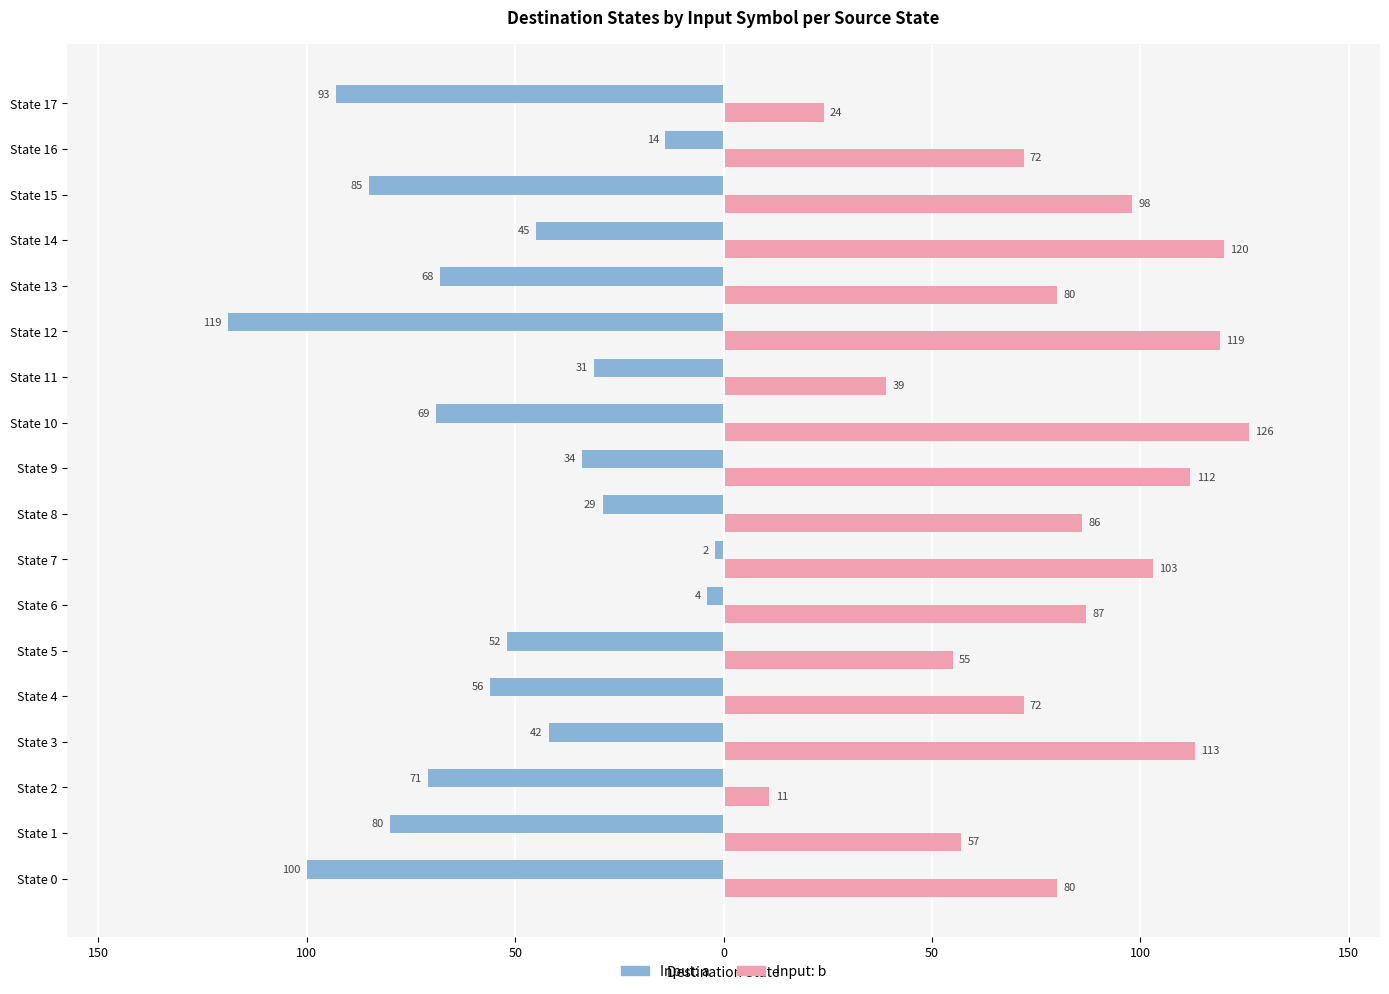

What are all the series names shown in the legend?

Input: a, Input: b